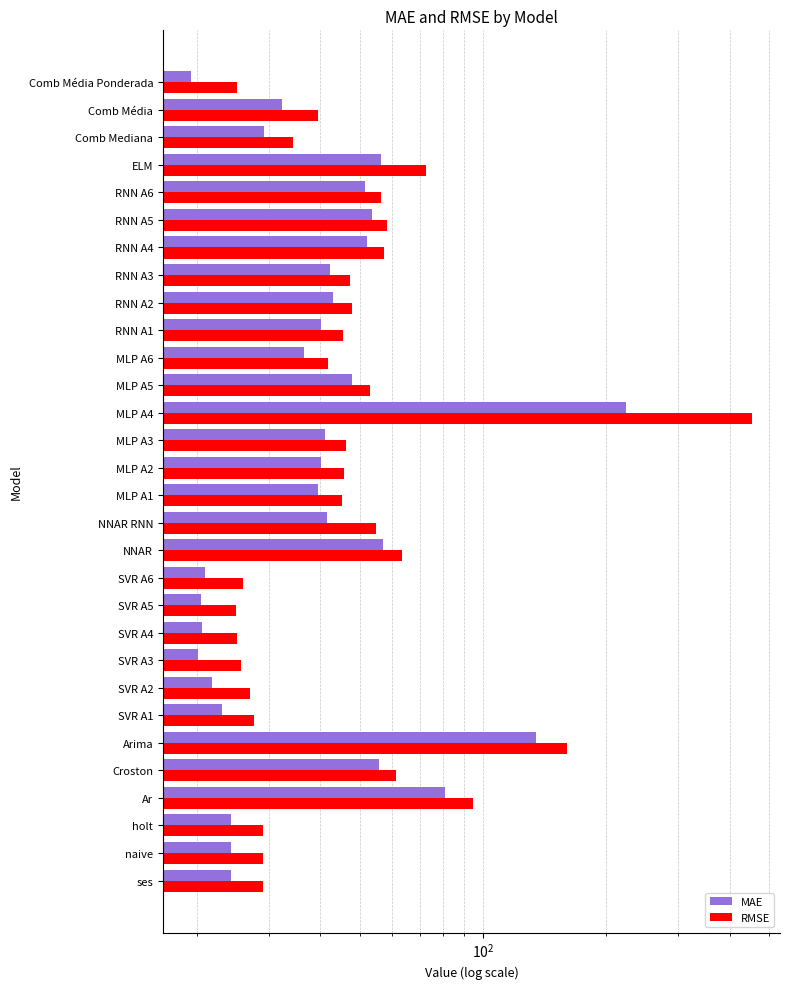

Between RNN A5 and Comb Média, which is larger?

RNN A5